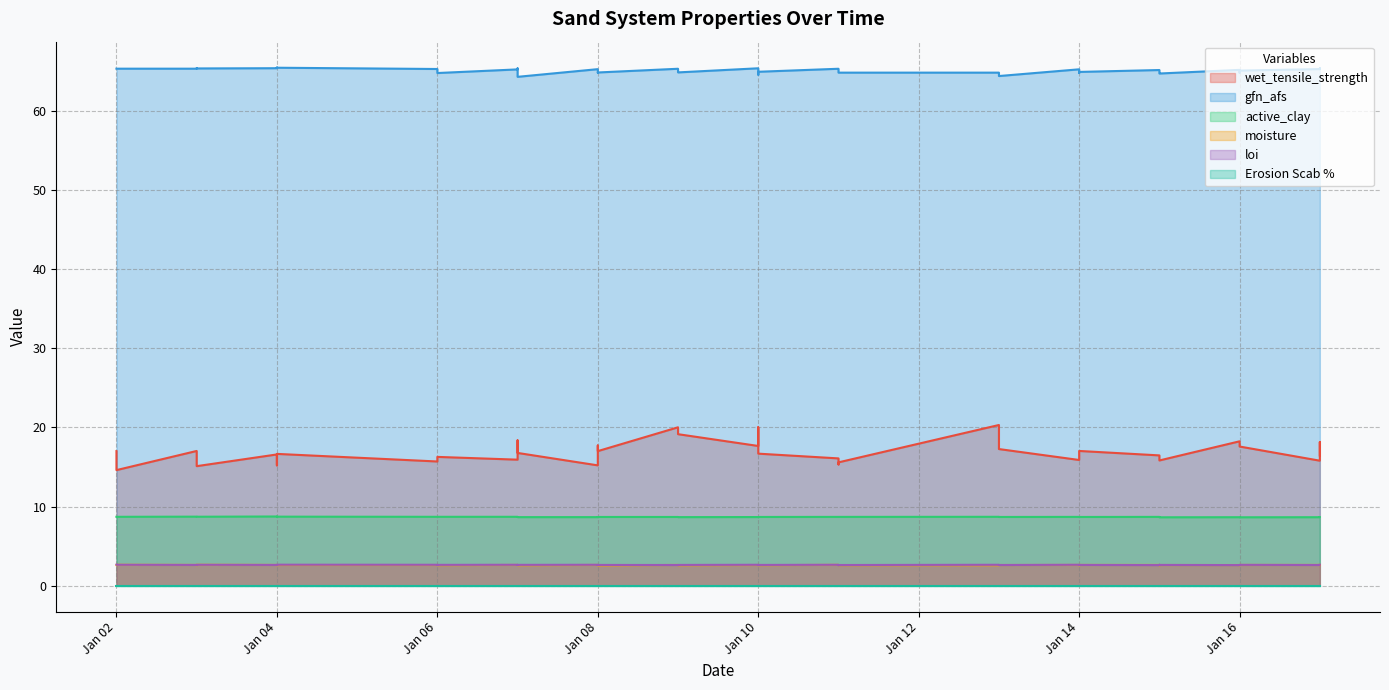

What is the spread (max minus min) of values at Jan 02?

65.3